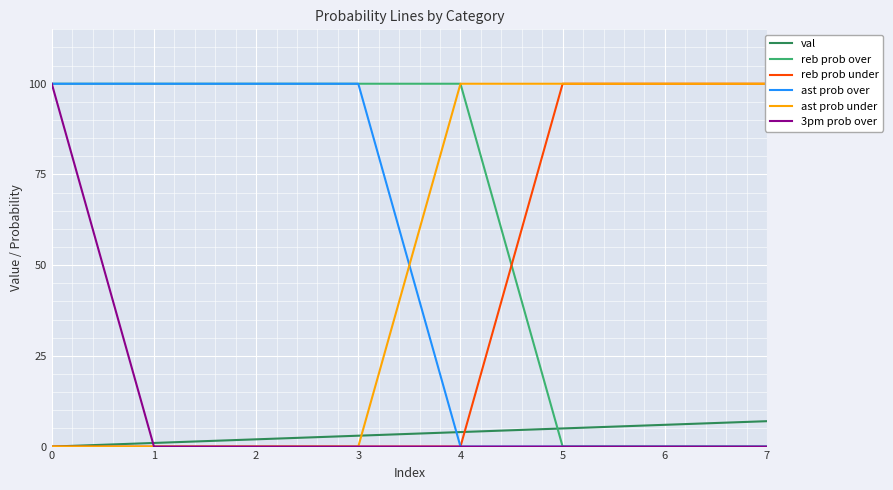

List the series in order of their peak value, highest first.

reb prob over, reb prob under, ast prob over, ast prob under, 3pm prob over, val